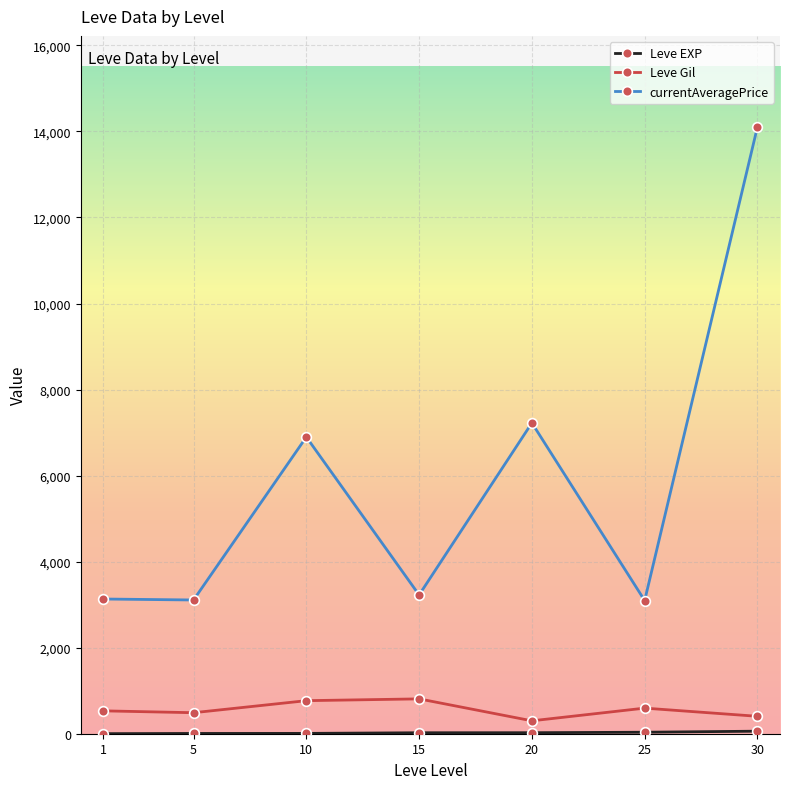

What is the value of the Leve Gil point at the 7th from the left?

405.0